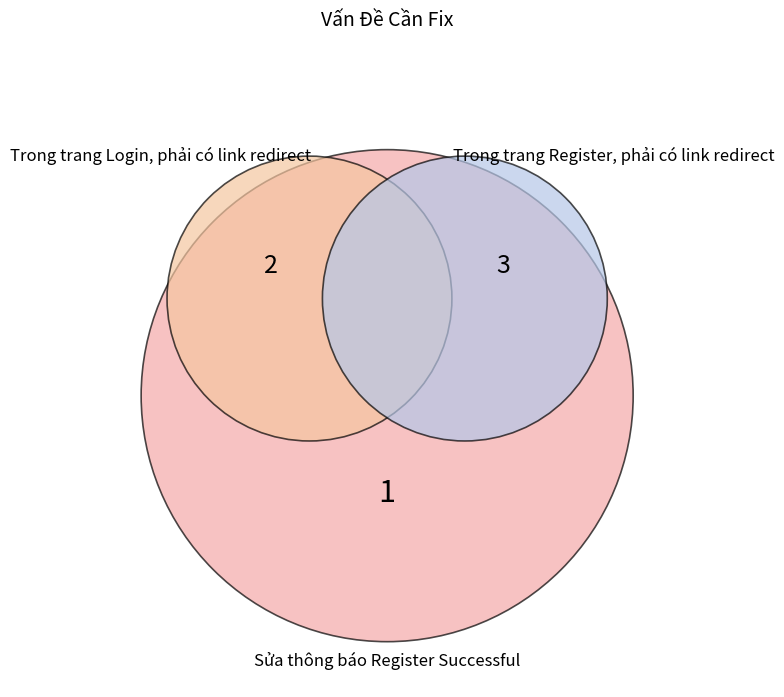

To the nearest percent, what is the average slice percentage?

33%